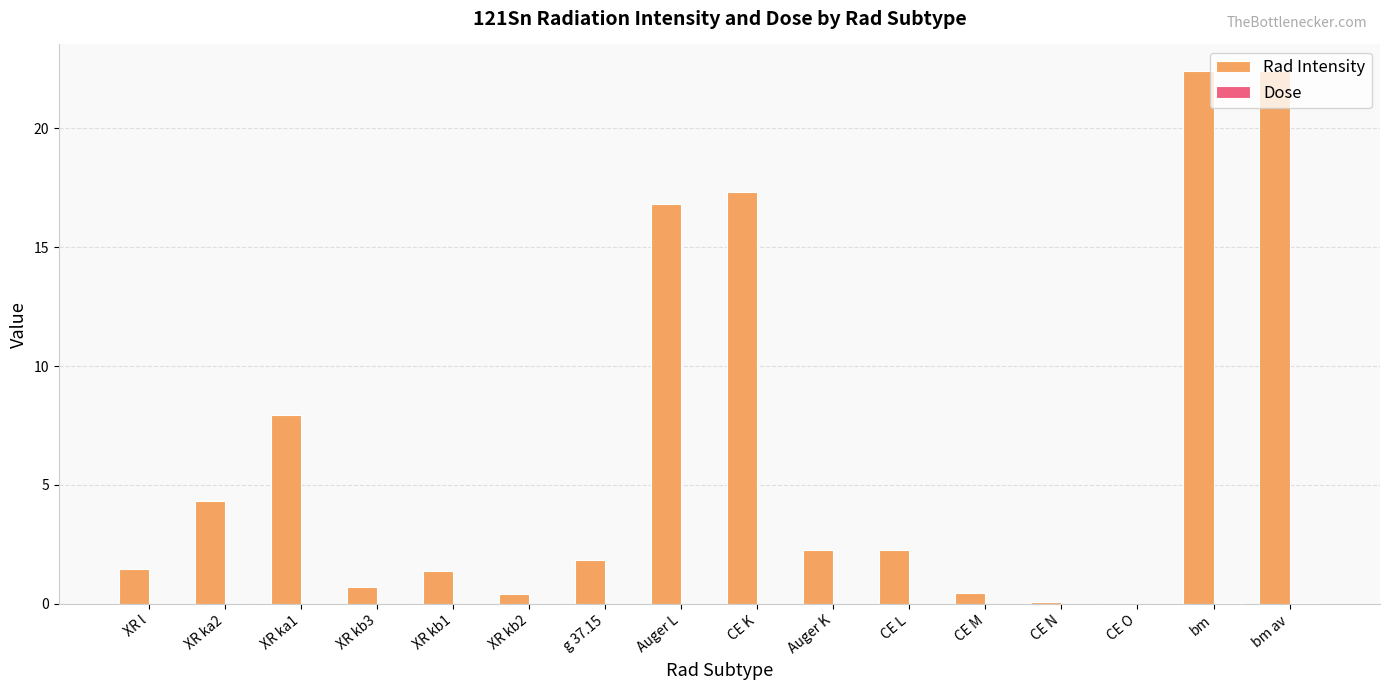

Which series has the widest spread of values?

Rad Intensity